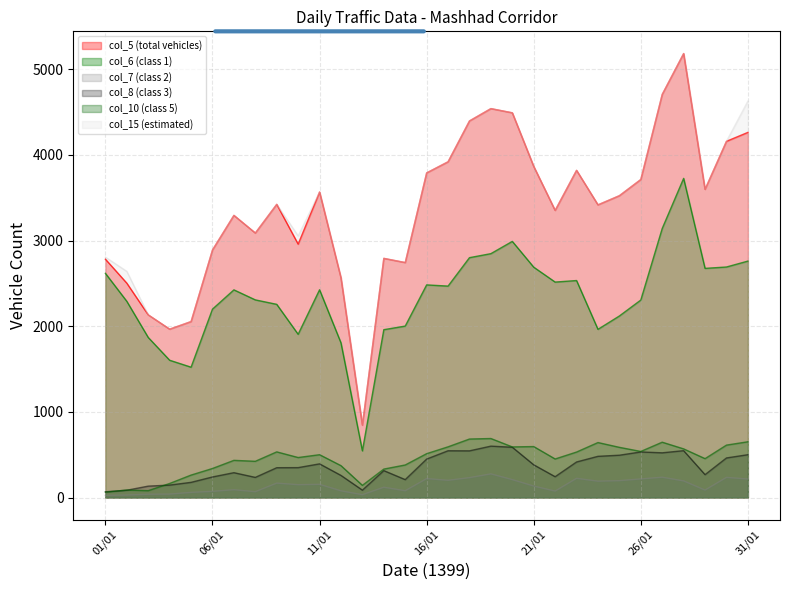

At which category is the sum across all series the highest?

1399/01/28